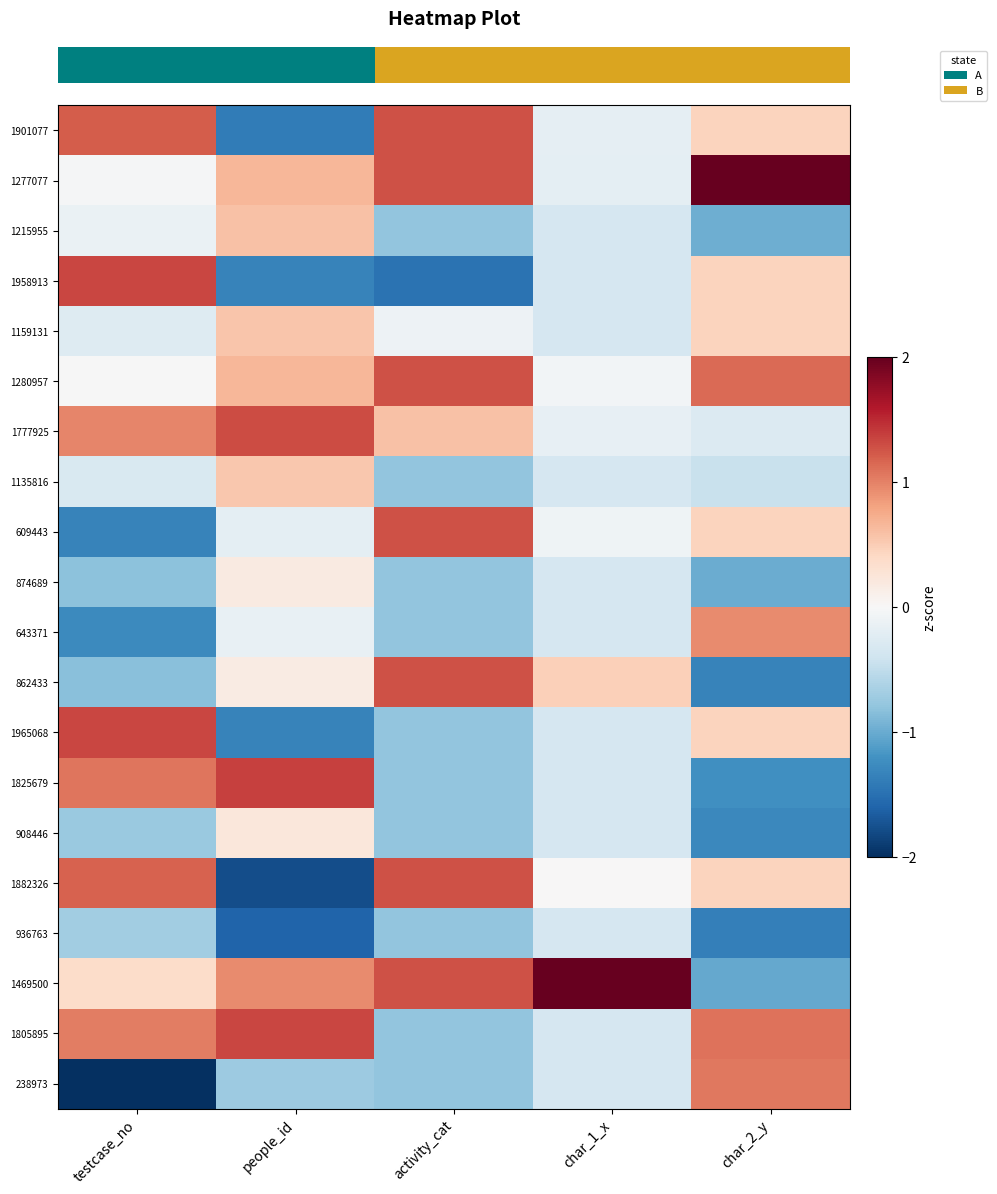

How many series are shown in this chart?

20